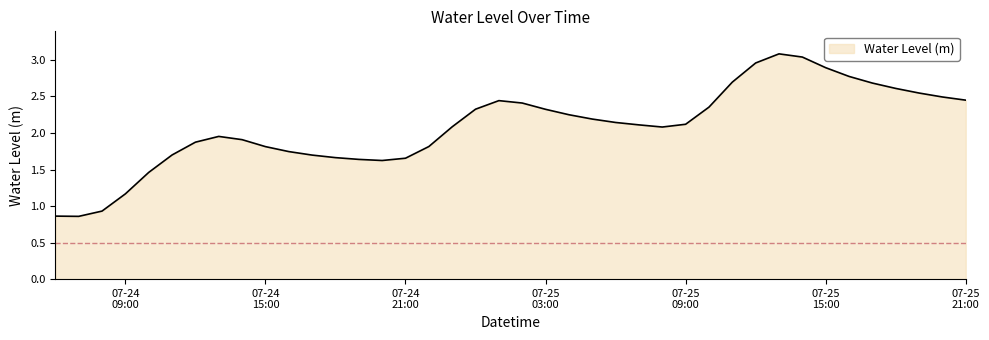

What is the difference between the maximum and minimum values?

2.2